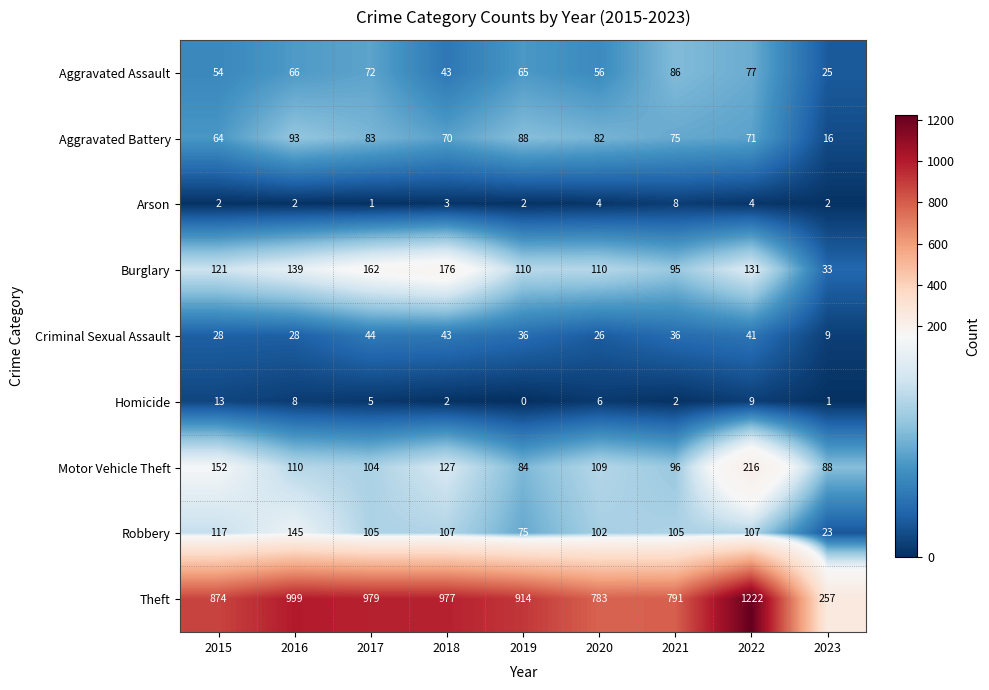

At which category is the sum across all series the highest?

2022